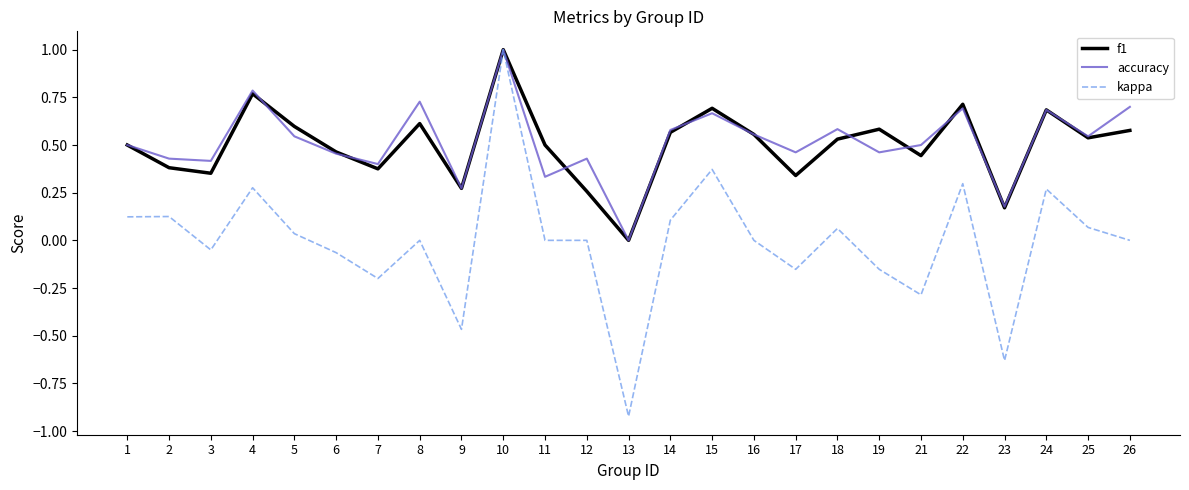

What is the total value across all series at 1?

1.1